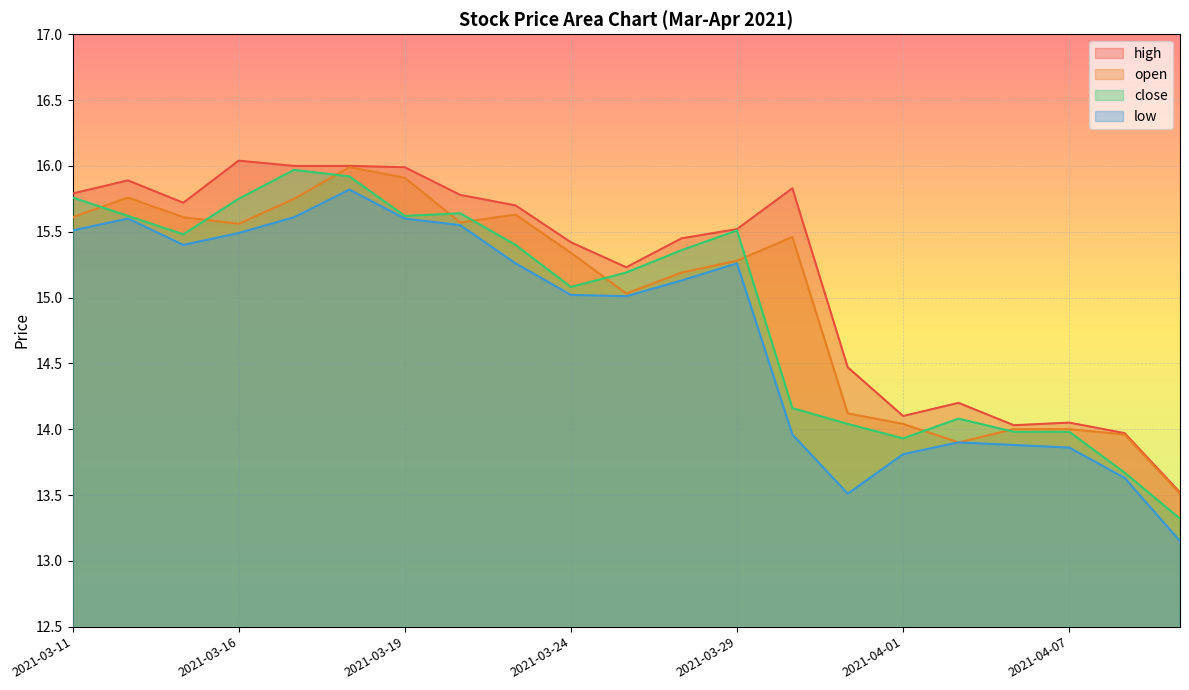

What is the greatest value displayed?

16.0